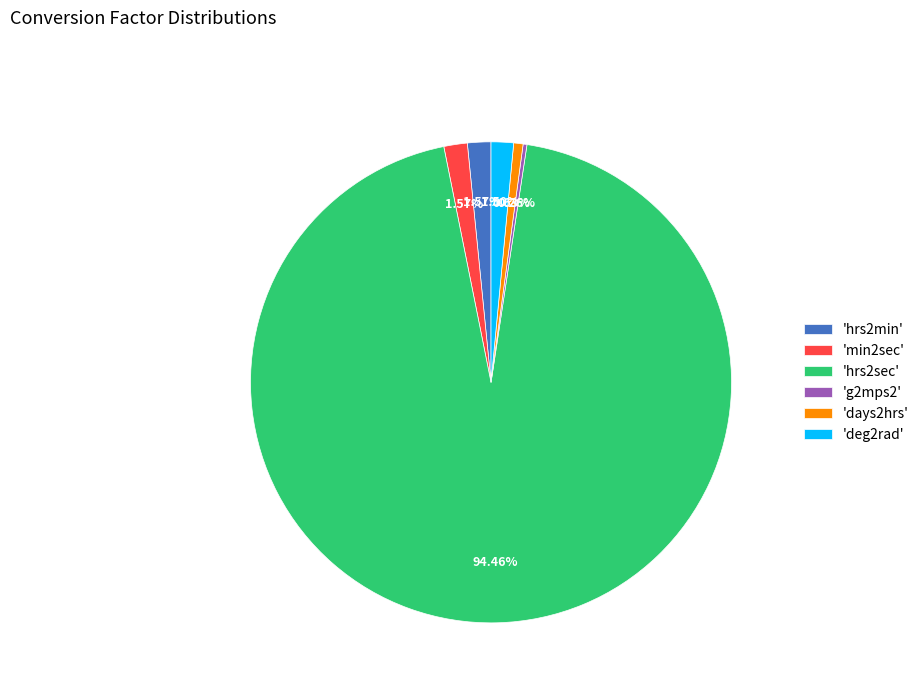

What is the ratio of the value at 'deg2rad' to the value at 'hrs2min'?

1.0